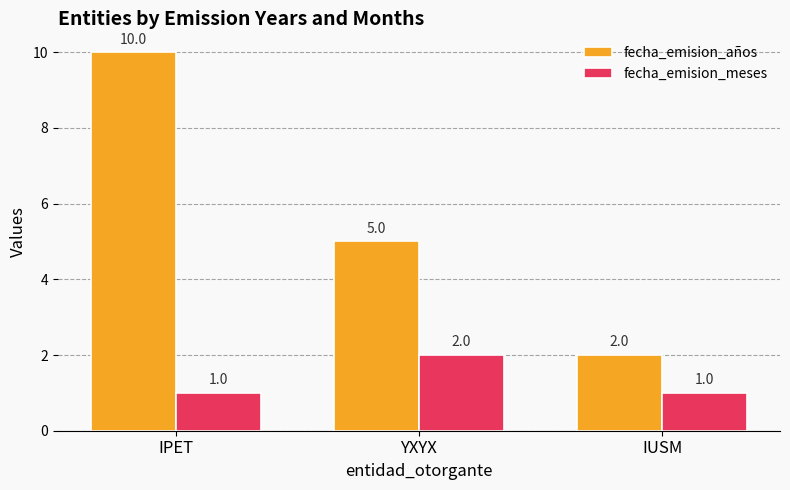

Is it true that fecha_emision_años equals 6 at IPET?

False